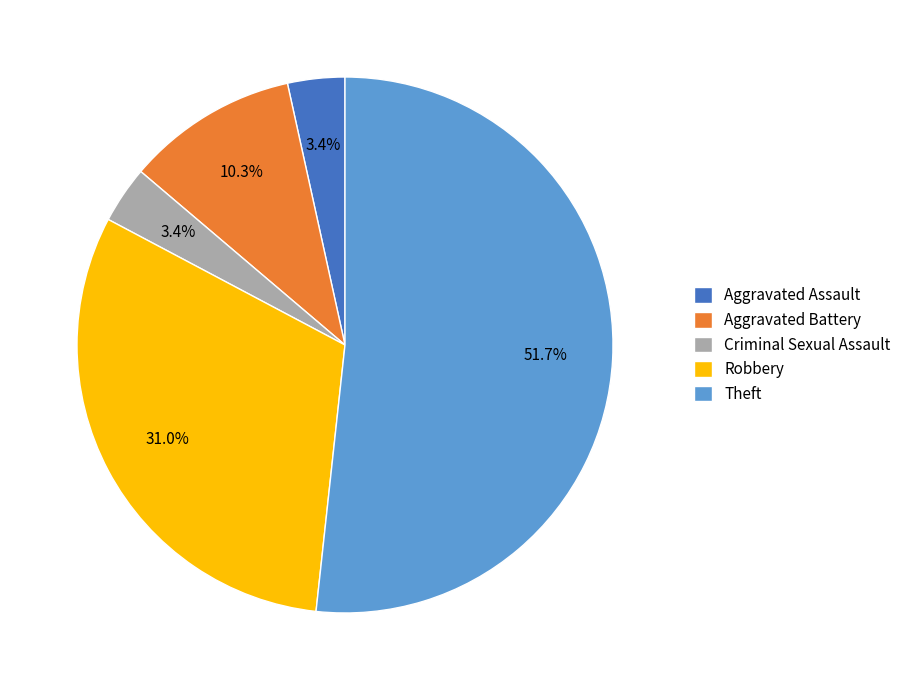

To the nearest percent, what is the combined percentage of Robbery and Aggravated Battery?

41%